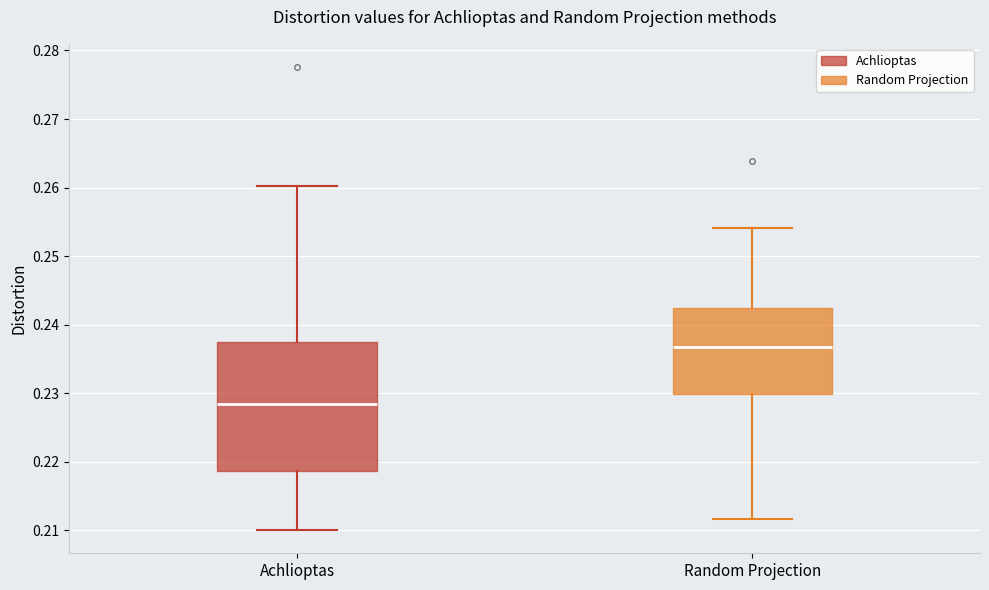

Reading left to right, read every box against the y-axis: the position of its median line, the range the box covers, and the ends of its whiskers. The values are not printed on the chart, so give them approximately, as read against the axis.

Achlioptas: median 0.228, box 0.219 to 0.237, whiskers 0.210 to 0.260
Random Projection: median 0.237, box 0.230 to 0.242, whiskers 0.212 to 0.254